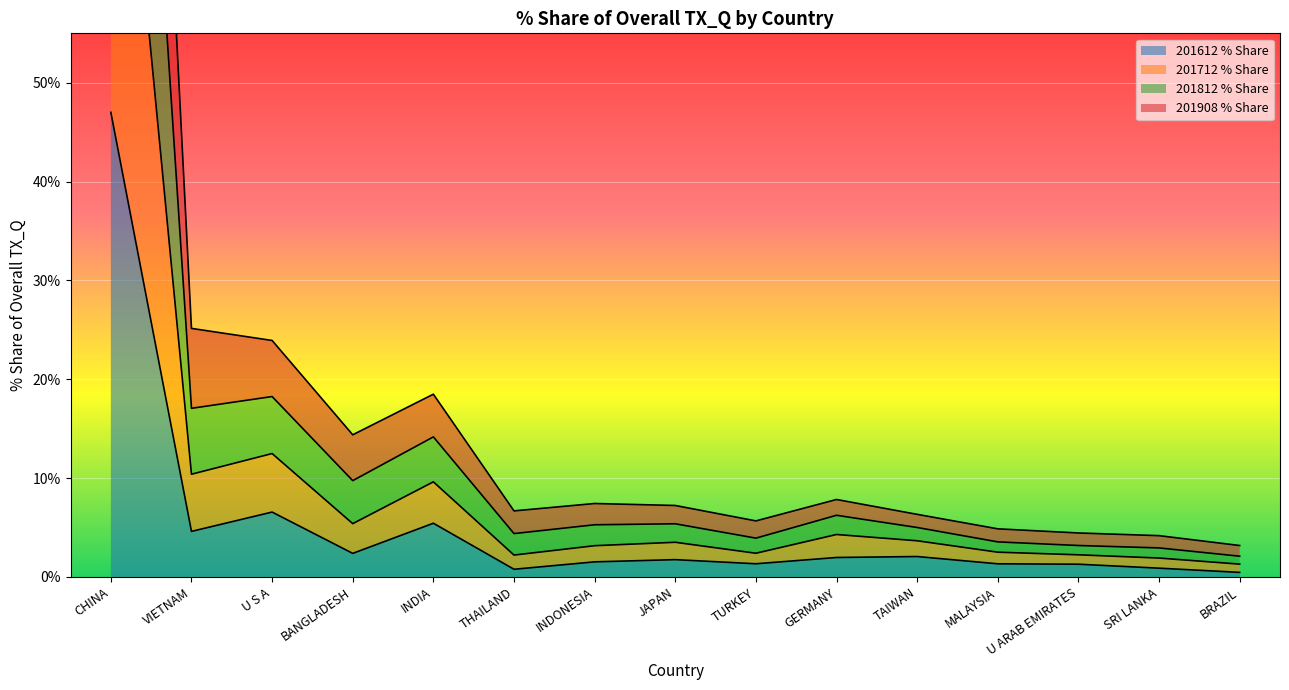

How many lines are shown in the chart?

4